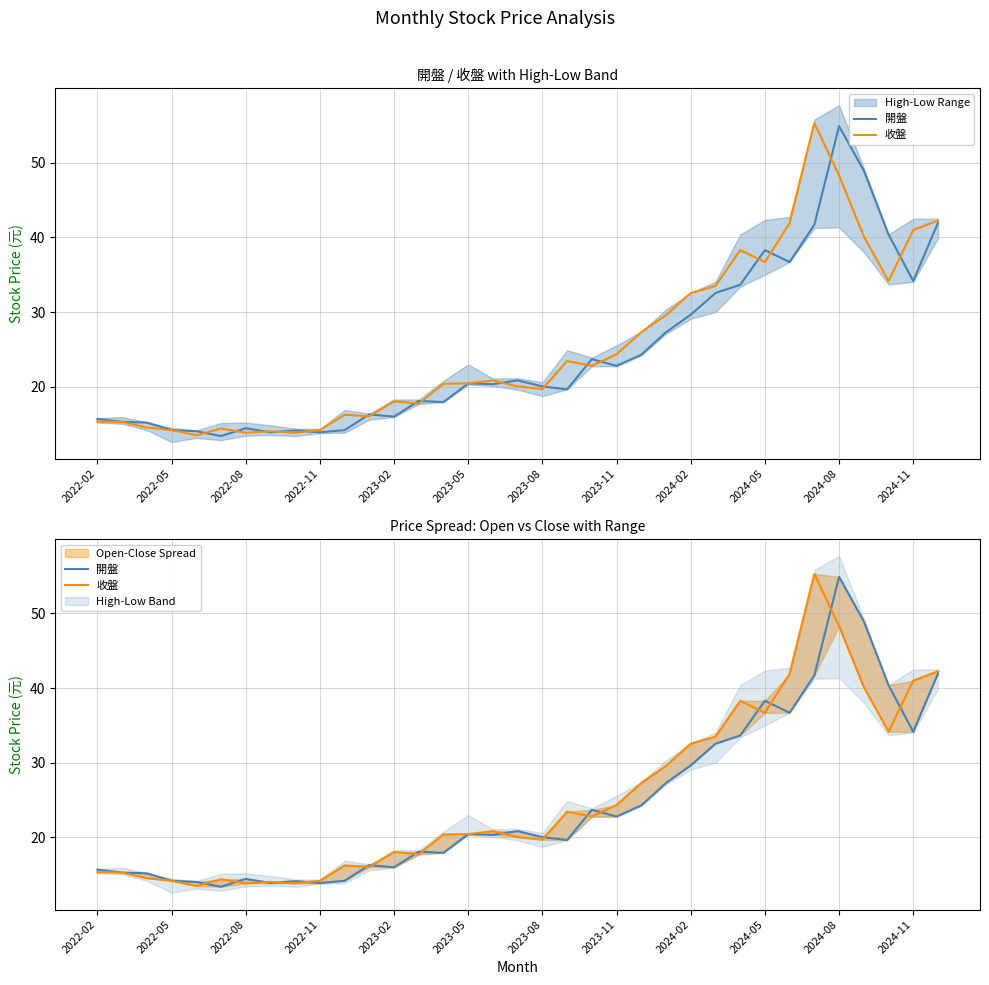

What are all the series names shown in the legend?

開盤, 收盤